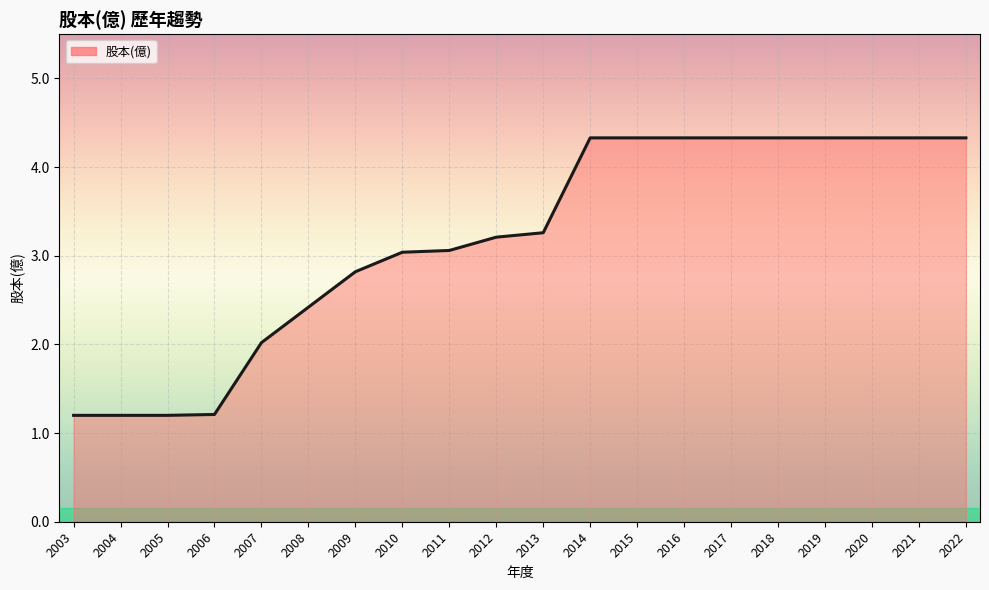

True or false: the data shows 2.4 at 2008.

True